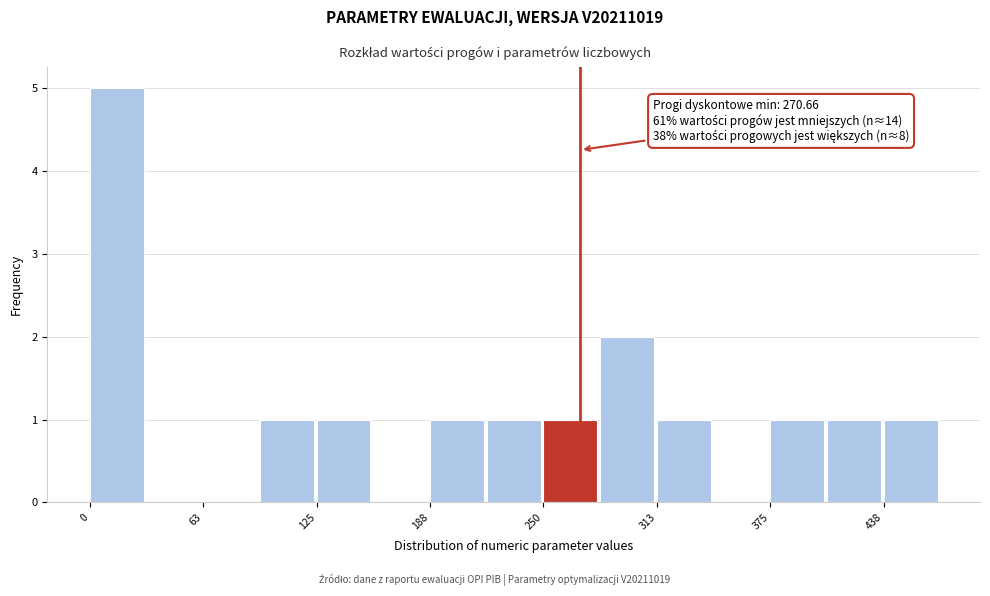

Around what value on the x-axis is the tallest bar? Give the approximate position of its centre, as read against the axis.

20